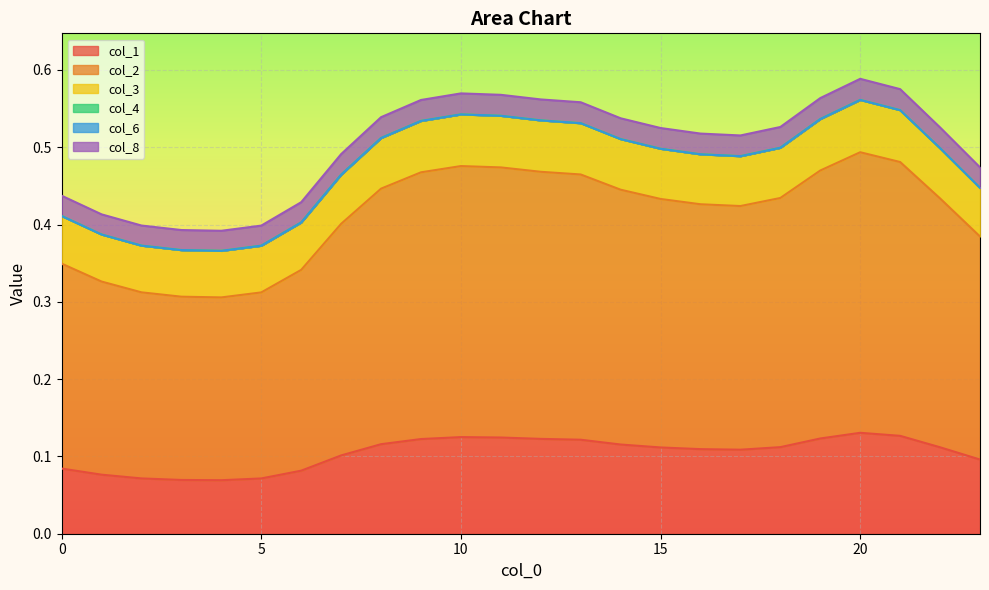

At how many categories does at least one series exceed 0?

24